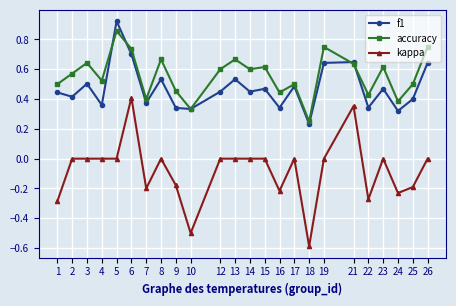

Is the value of kappa at 19 greater than the value of f1 at 18?

No